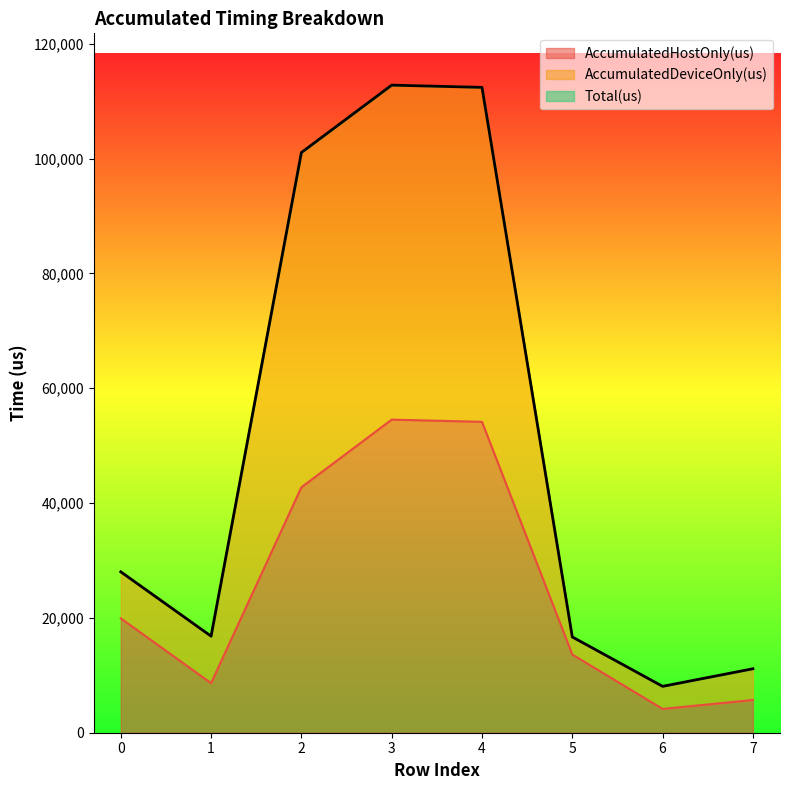

At which category does the chart reach its minimum across all series?

6